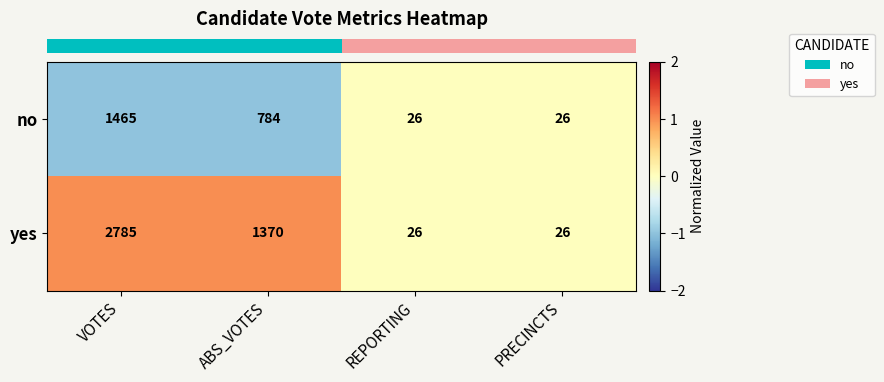

What is the difference between the maximum and minimum values in the no series?

1439